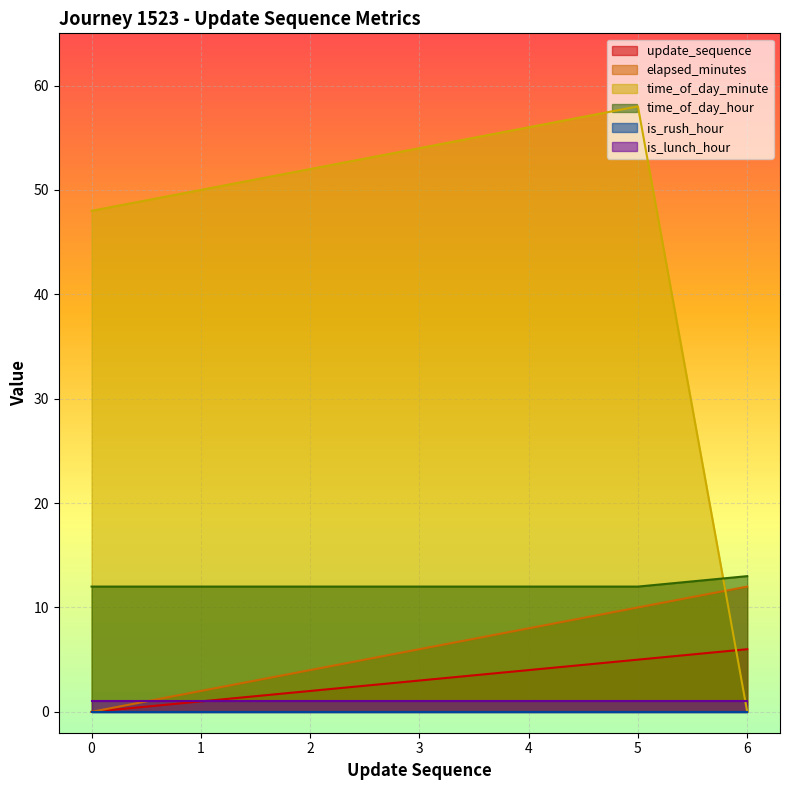

What is the total value across all series at 6?

32